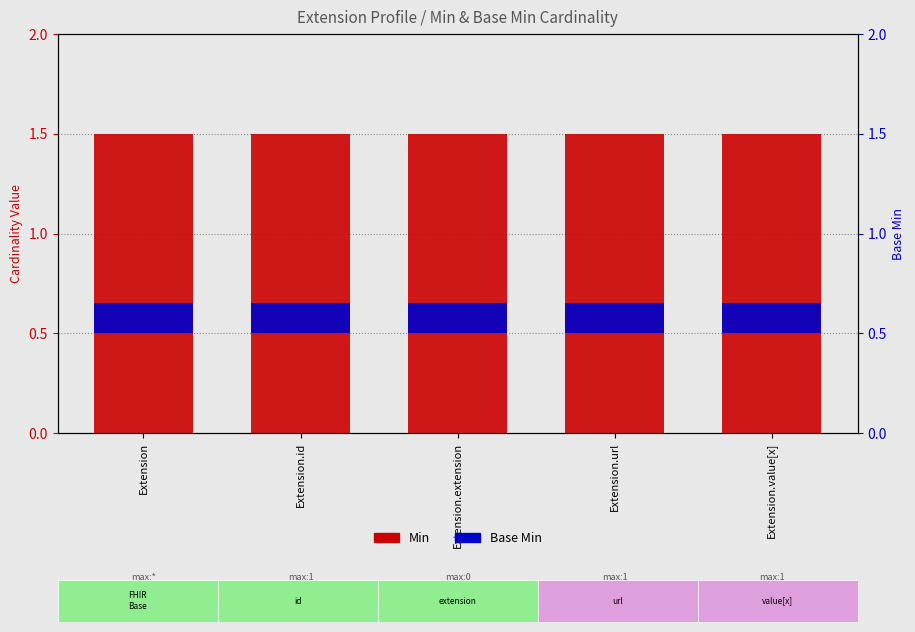

Rank the series at Extension.id from lowest to highest value.

Base Min, Min